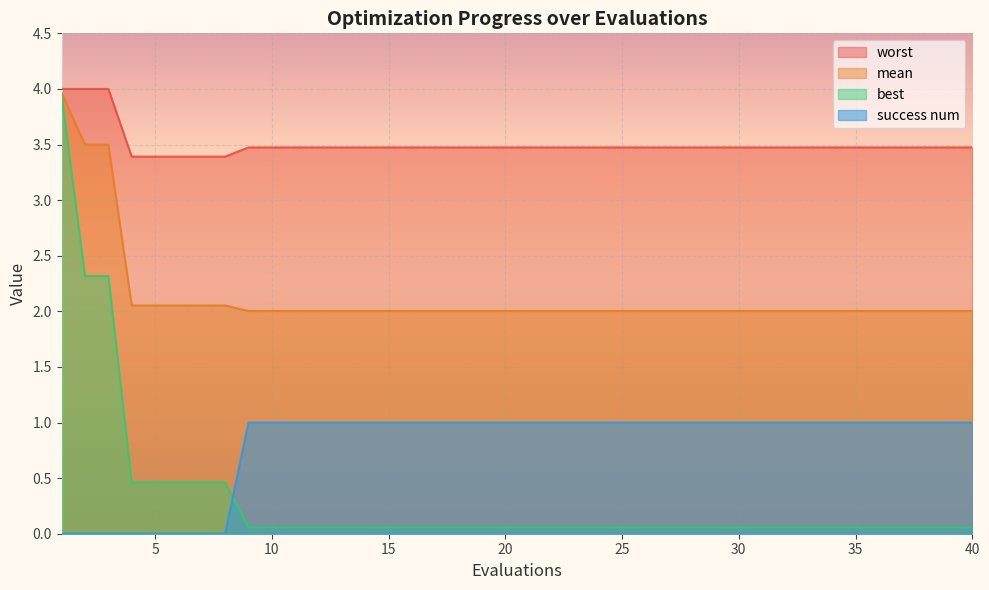

What is the value of the worst point at the 30th from the left?

3.5